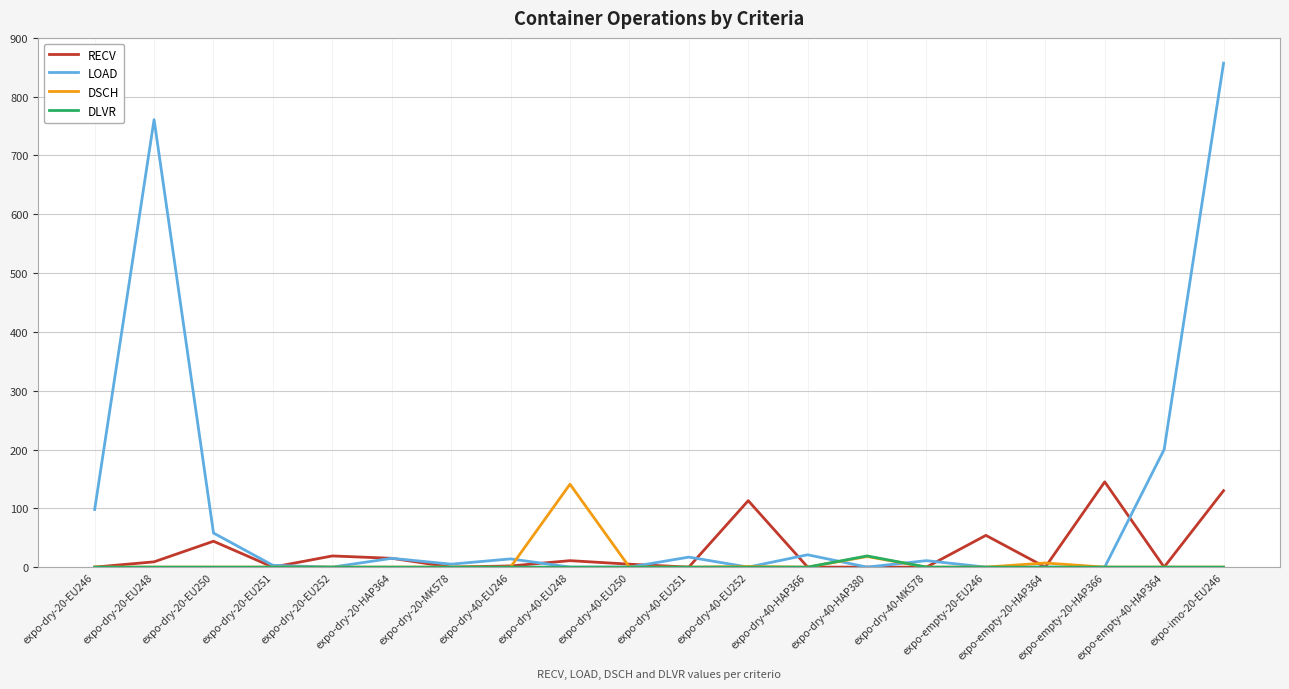

What is the maximum value shown in the chart?

857